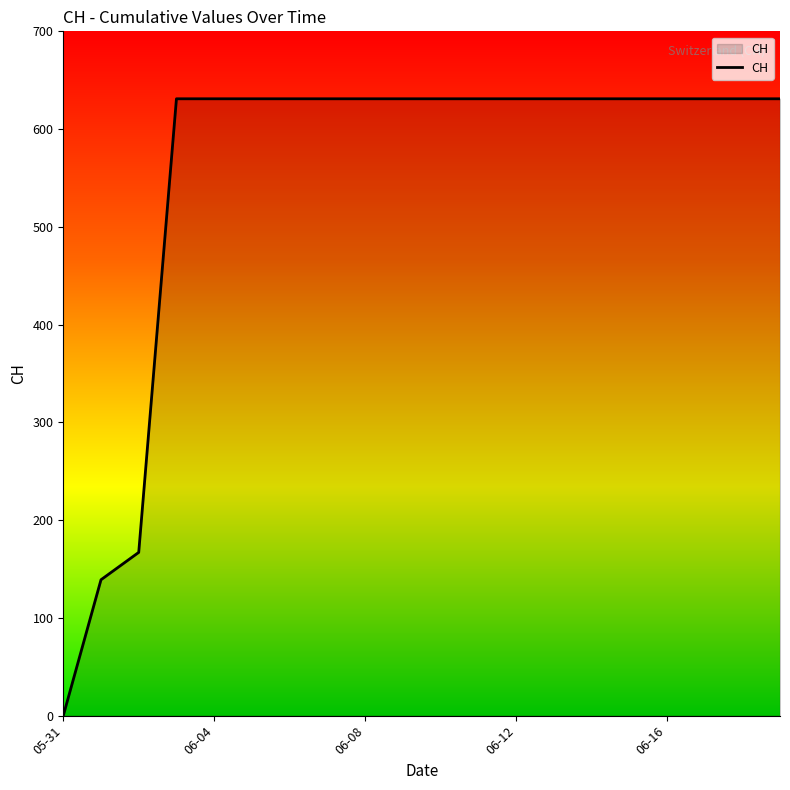

What is the sum of all values?

11033